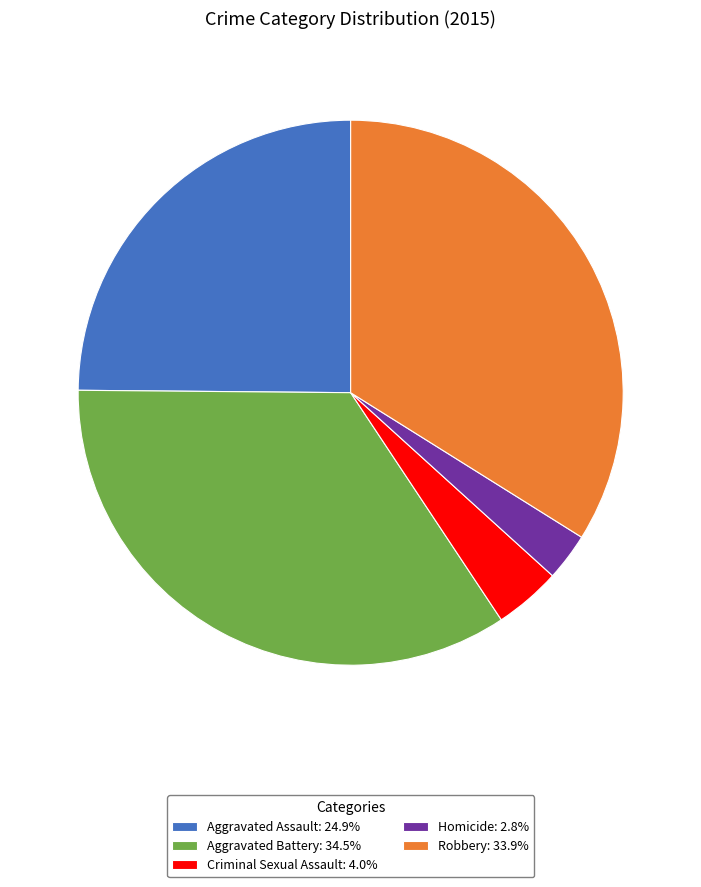

Count the number of slices in the pie.

5